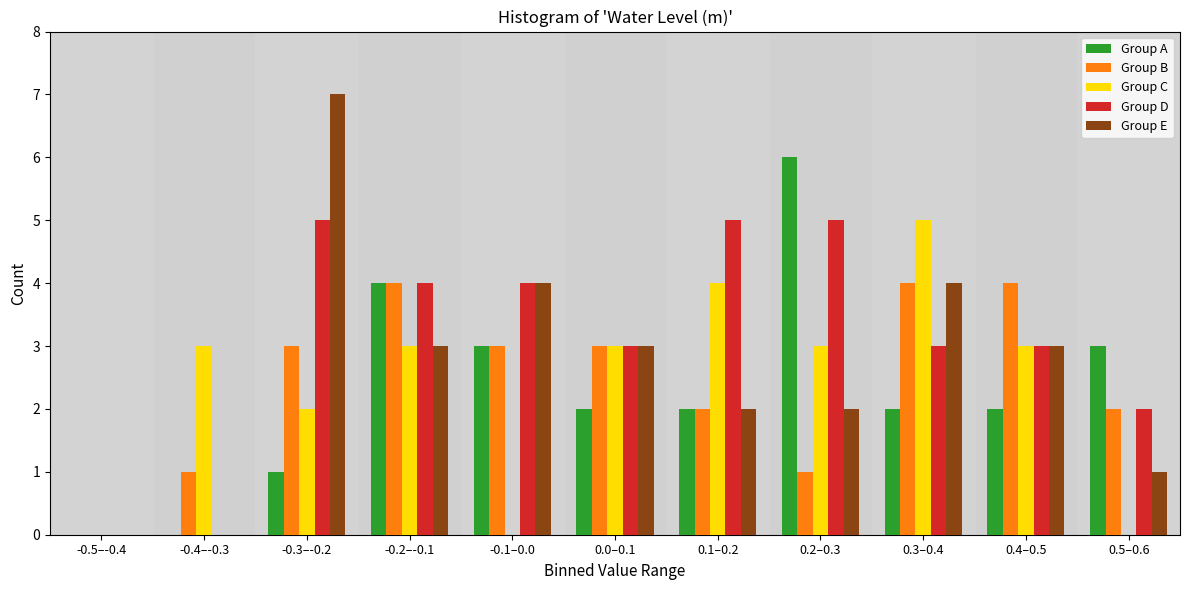

What is the sum of all Group A values?

25